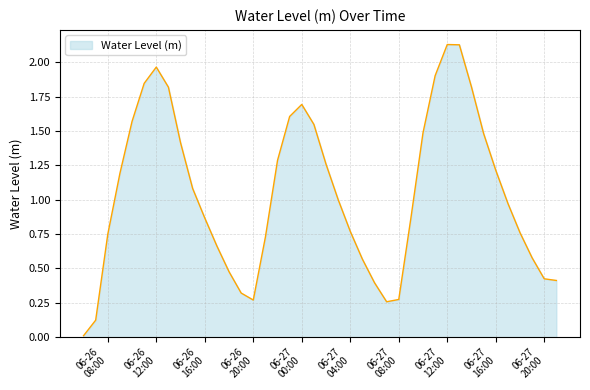

At which label is the value closest to 1?

2025-06-27 03:00:00